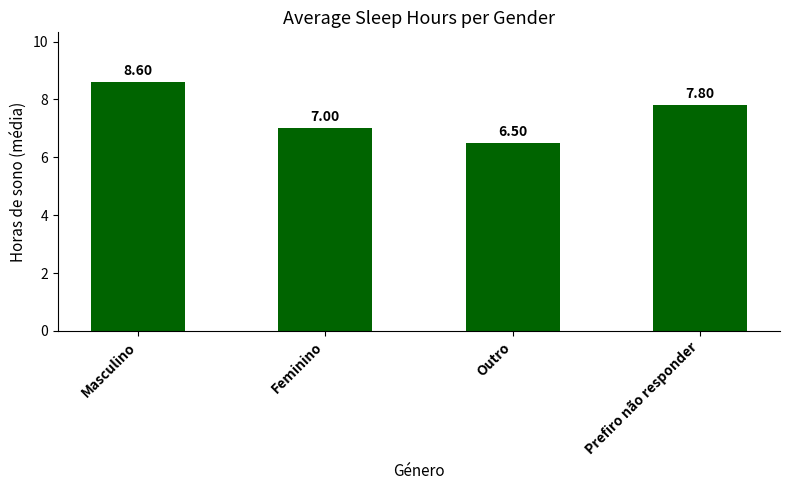

The chart shows a value of 7.0 at Feminino. True or false?

True